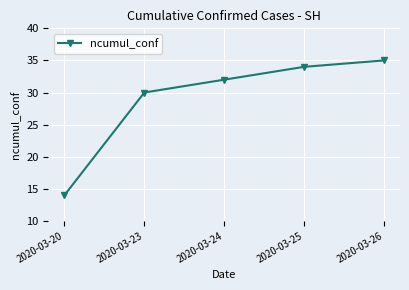

Reading left to right, transcribe all the data shown in this chart.

14	30	32	34	35